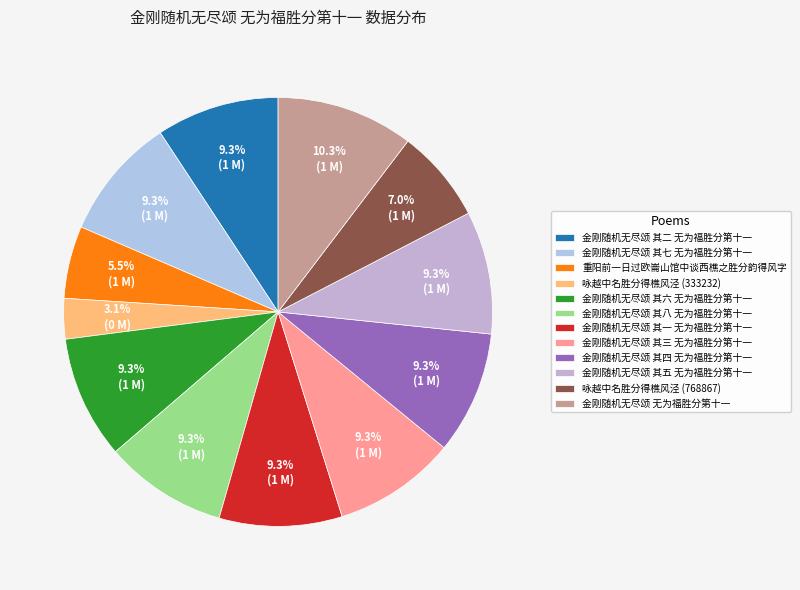

Approximately how many times larger is the value at 金刚随机无尽颂 其七 无为福胜分第十一 compared to 咏越中名胜分得樵风泾 (333232)?

3.0